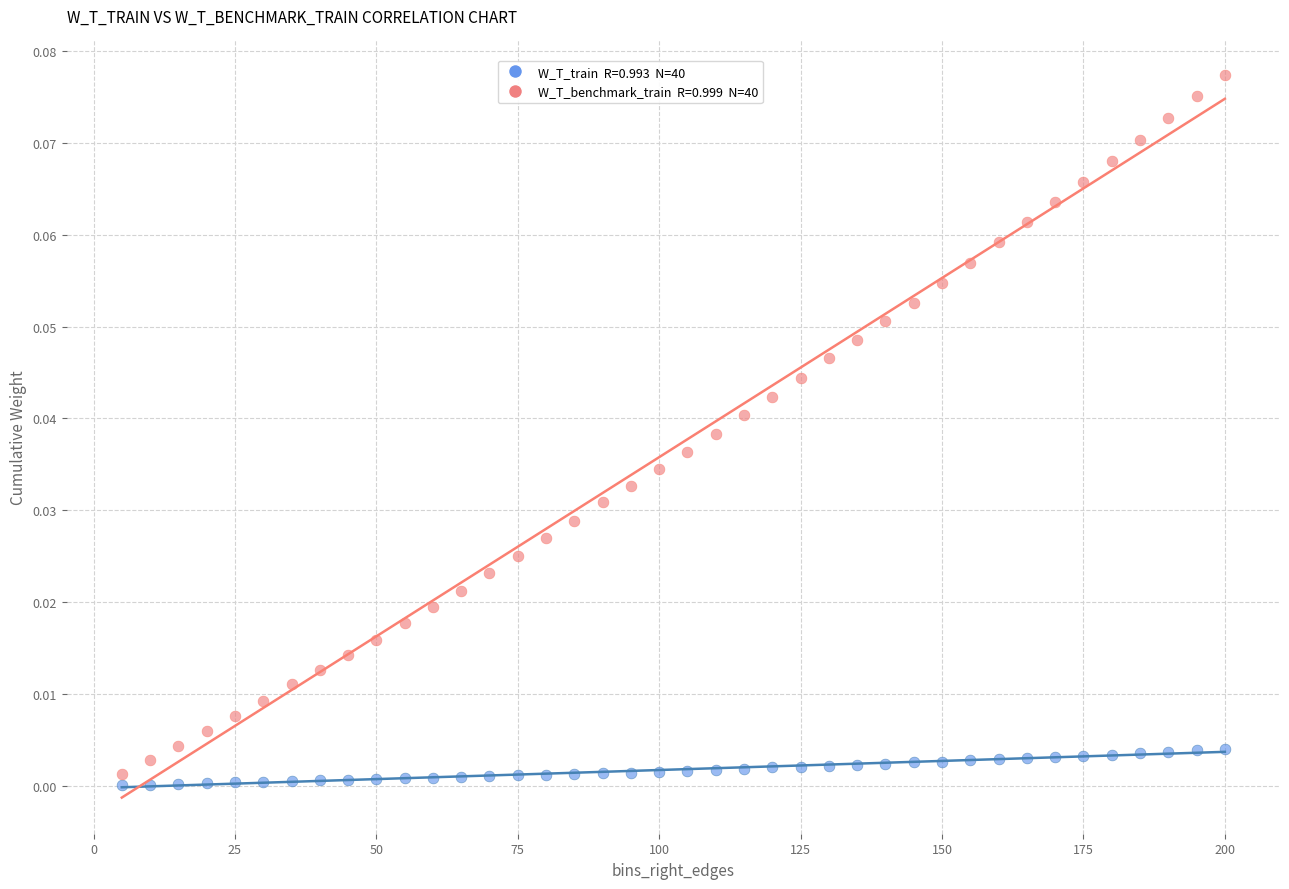

Across all data points, what is the range of X values (max minus min)?

195.0